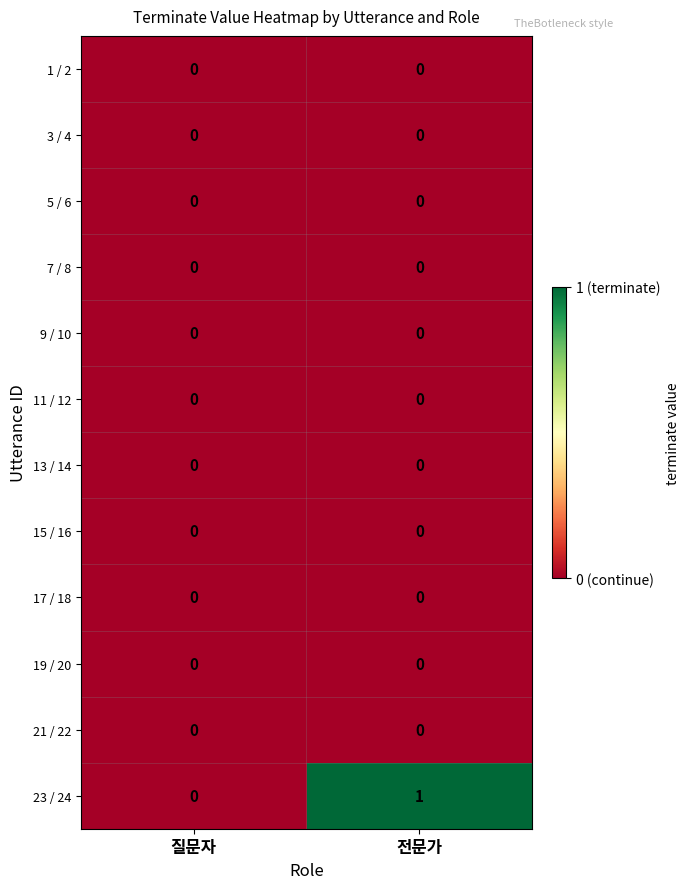

Count the number of data series in this chart.

12